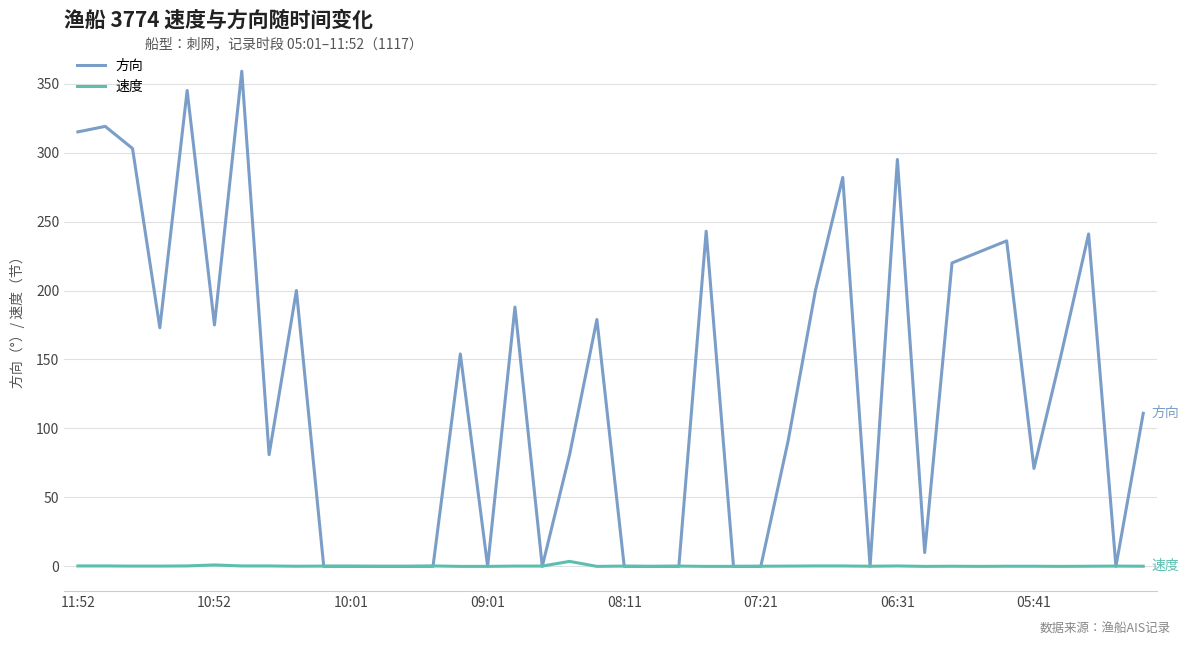

True or false: 速度 has more than 1 points higher than both neighbors.

True